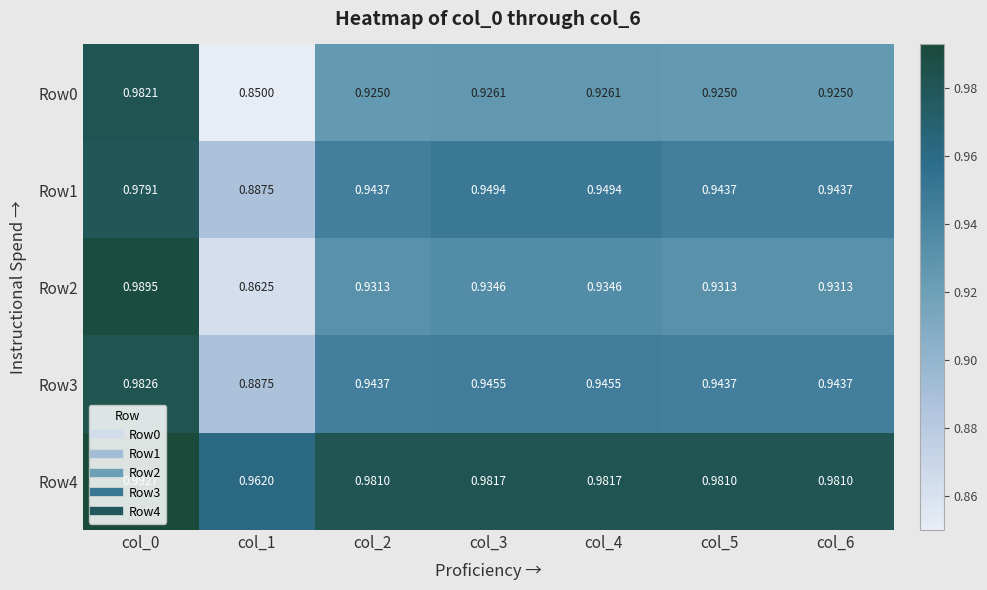

How many categories are shown in the chart?

7